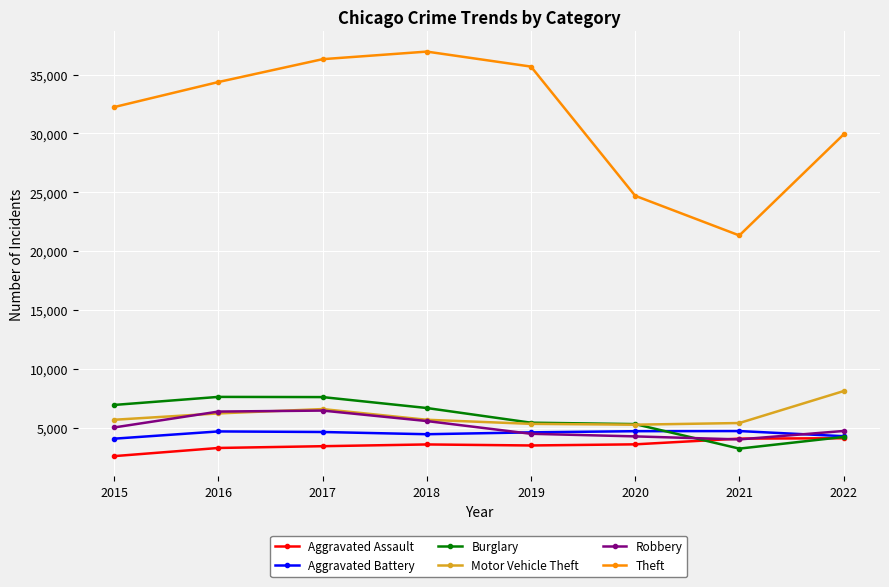

True or false: Theft and Aggravated Assault cross at least once.

False